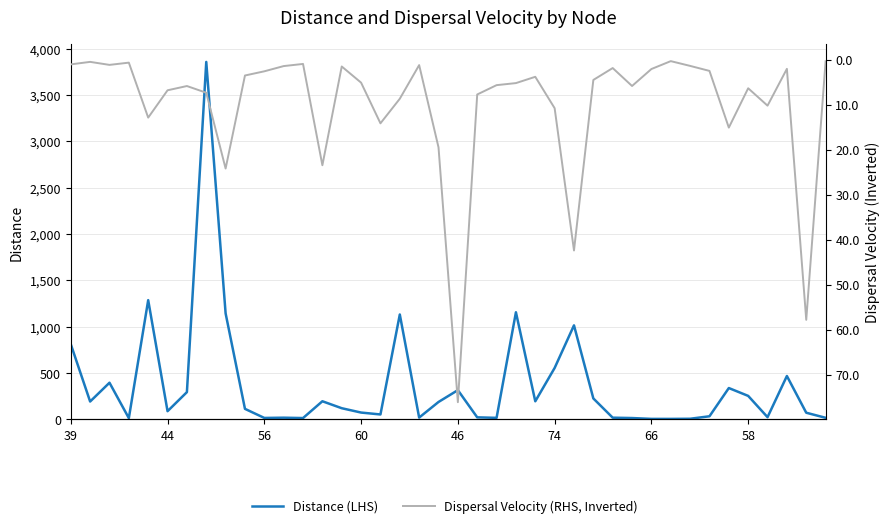

Between 56 and 33, which series saw the biggest shift?

Distance (LHS)